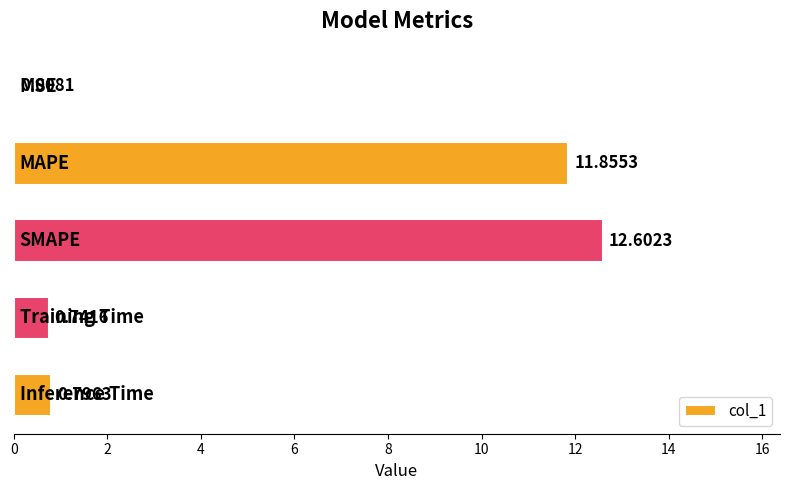

What is the sum of all values?

26.0